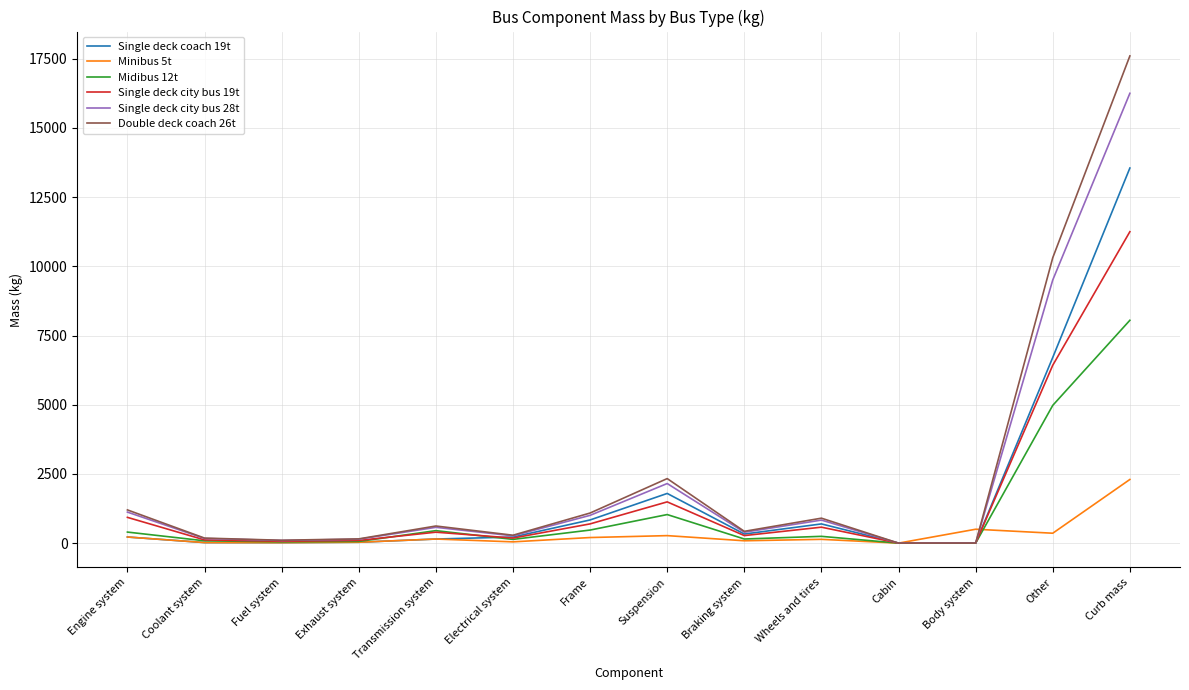

What is the sum of all Single deck city bus 28t values?

32500.0